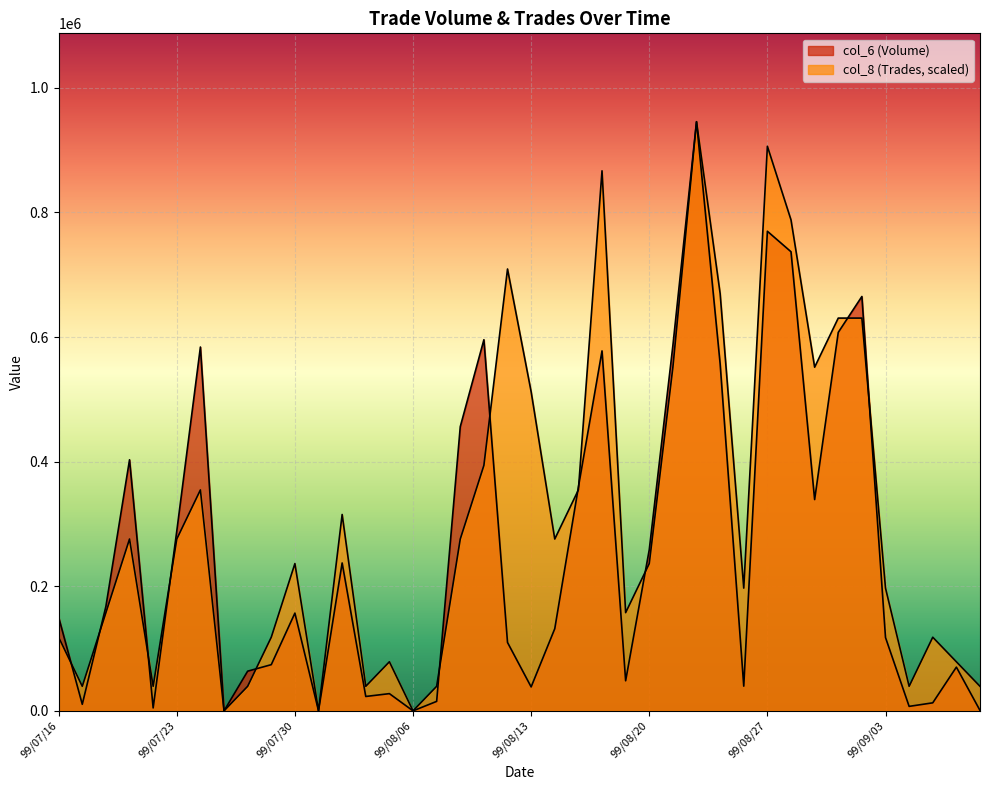

How many lines are shown in the chart?

2